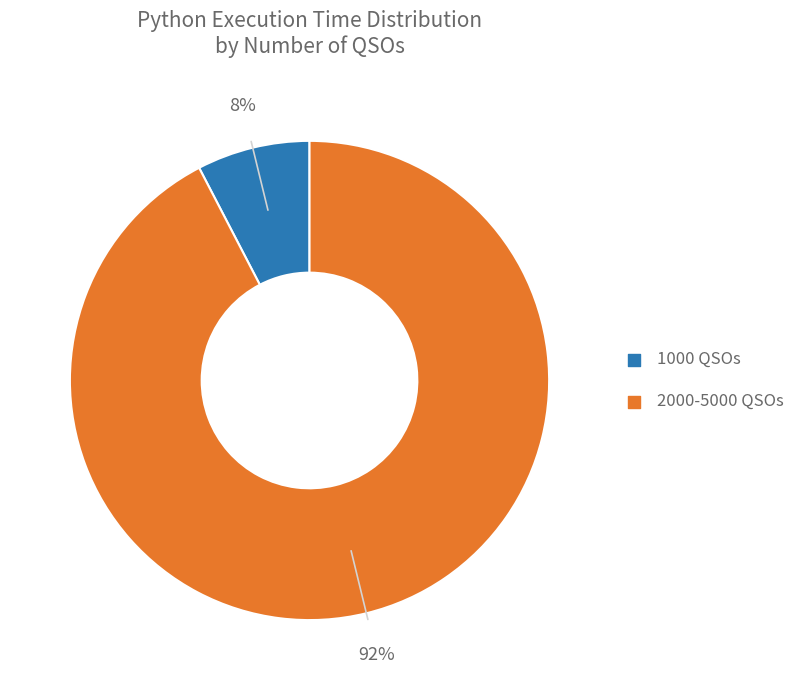

To the nearest percent, what is the average slice percentage?

50%